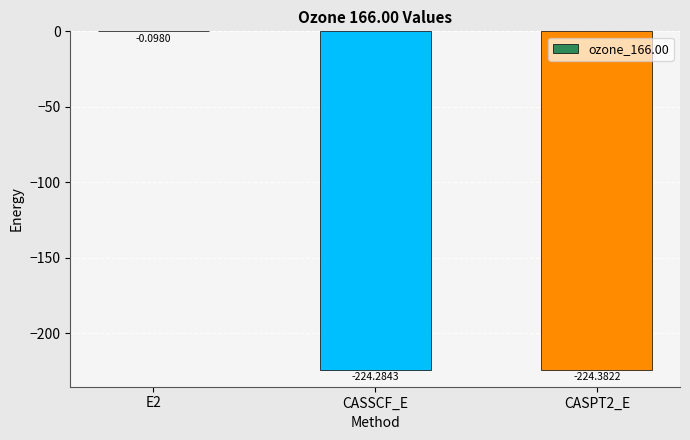

What is the difference between the values at CASPT2_E and CASSCF_E?

0.1